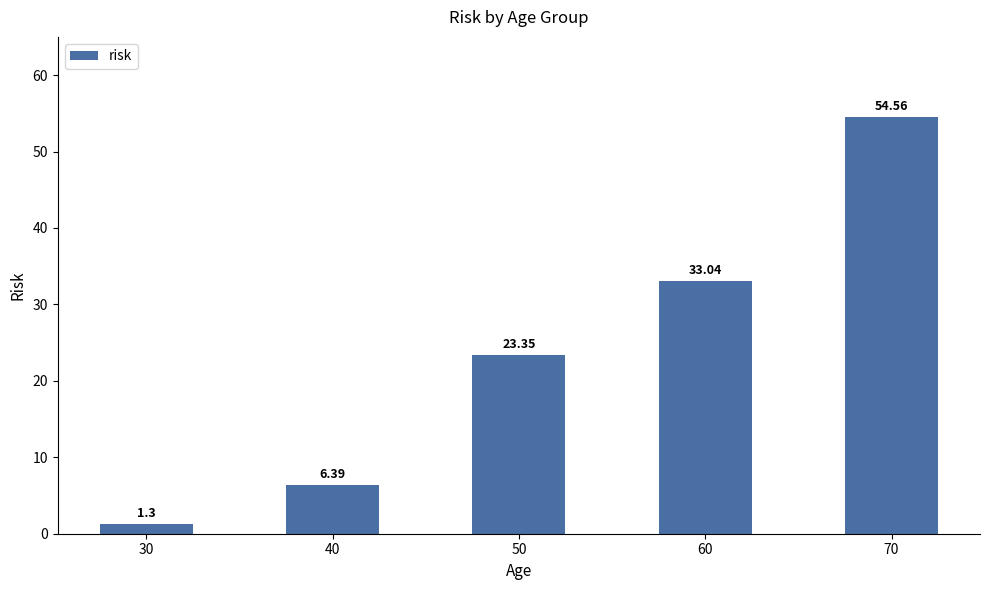

List the labels in order of value, smallest first.

30, 40, 50, 60, 70